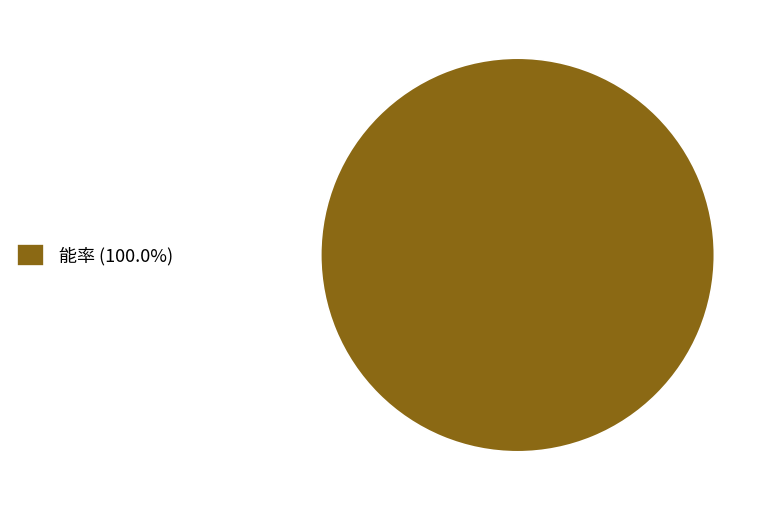

Is there a majority slice in this chart?

Yes